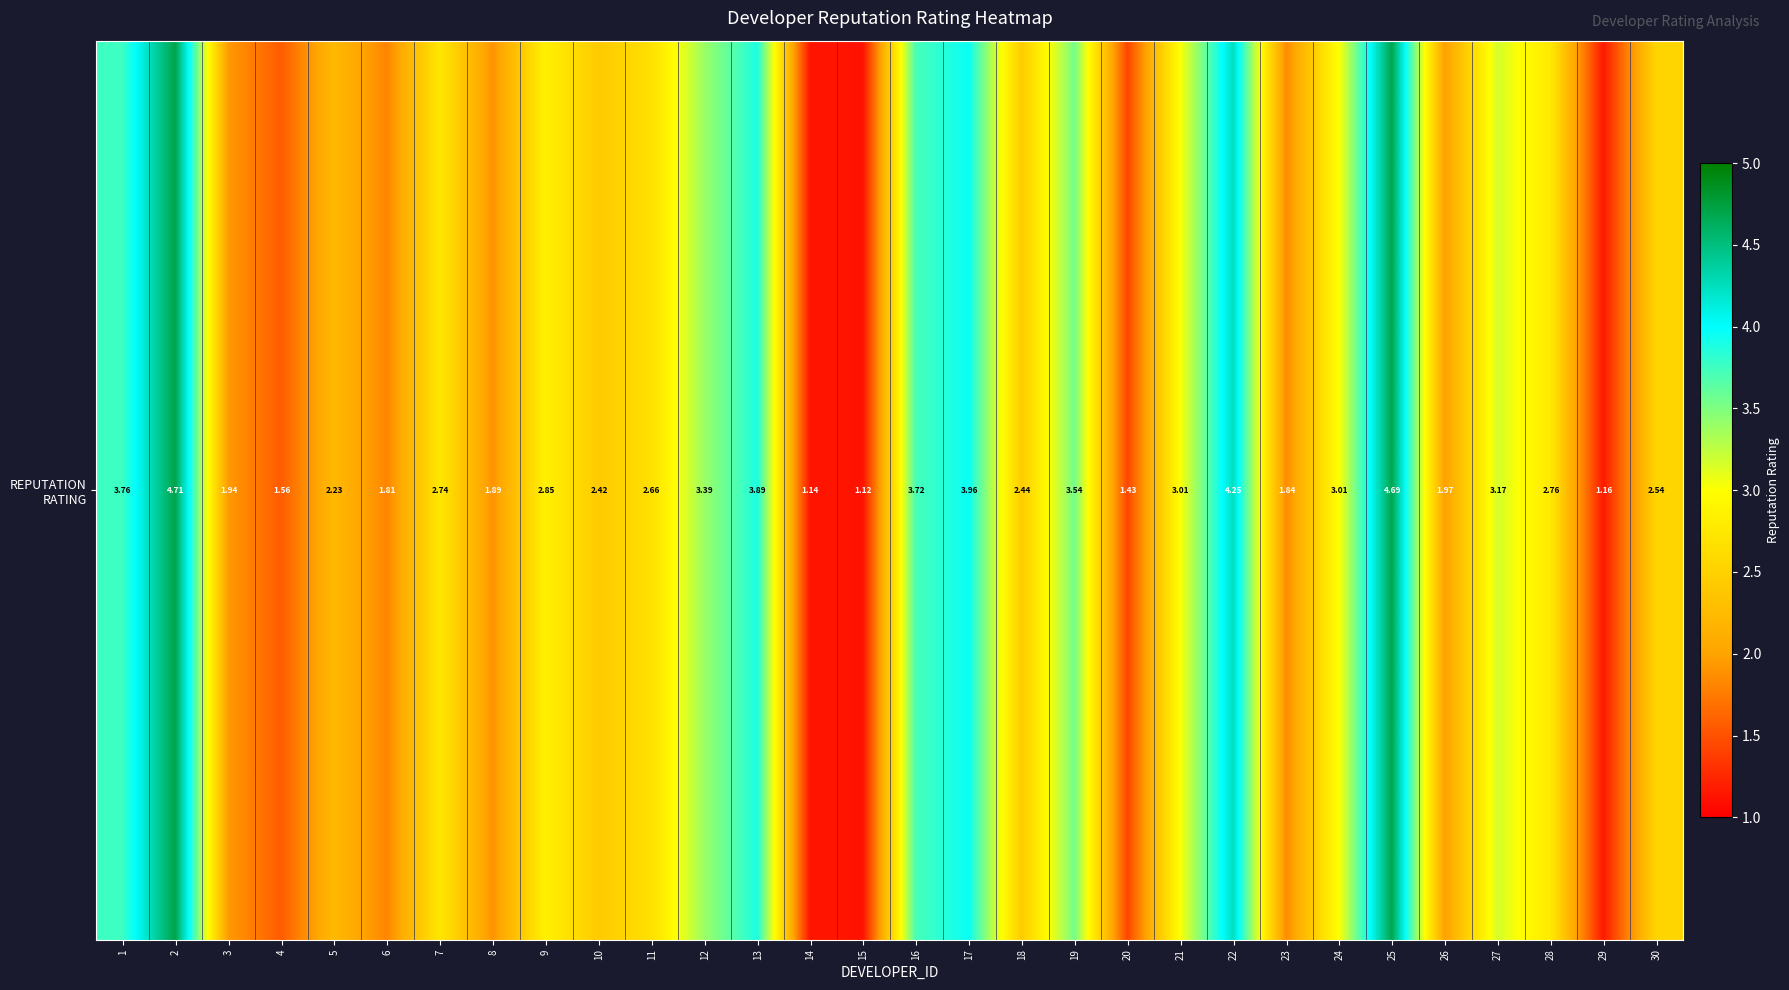

List the labels in order of value, smallest first.

15, 14, 29, 20, 4, 6, 23, 8, 3, 26, 5, 10, 18, 30, 11, 7, 28, 9, 21, 24, 27, 12, 19, 16, 1, 13, 17, 22, 25, 2